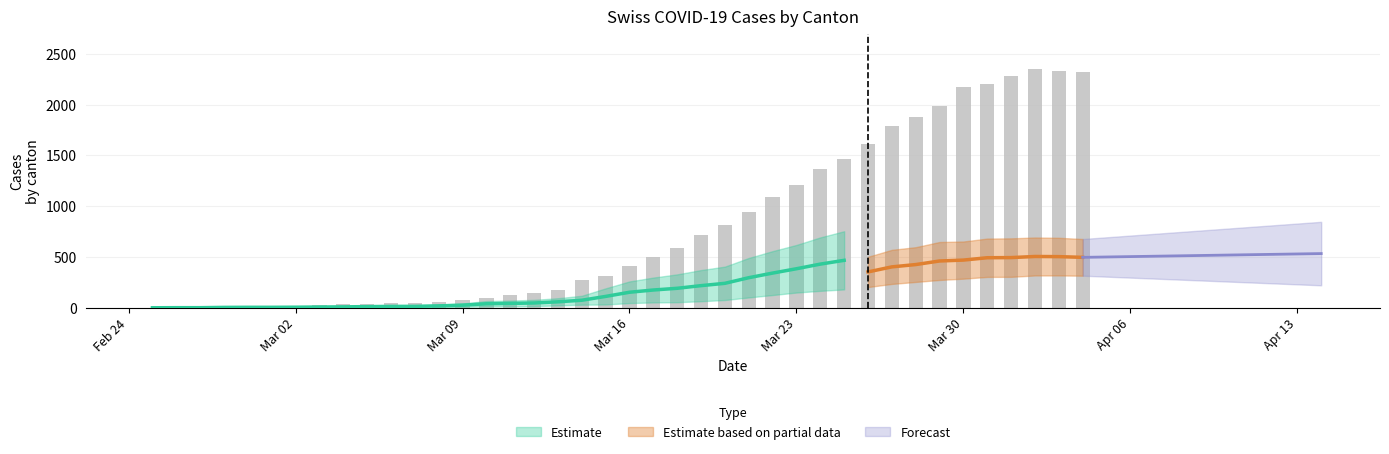

What is the sum of all values?

31542